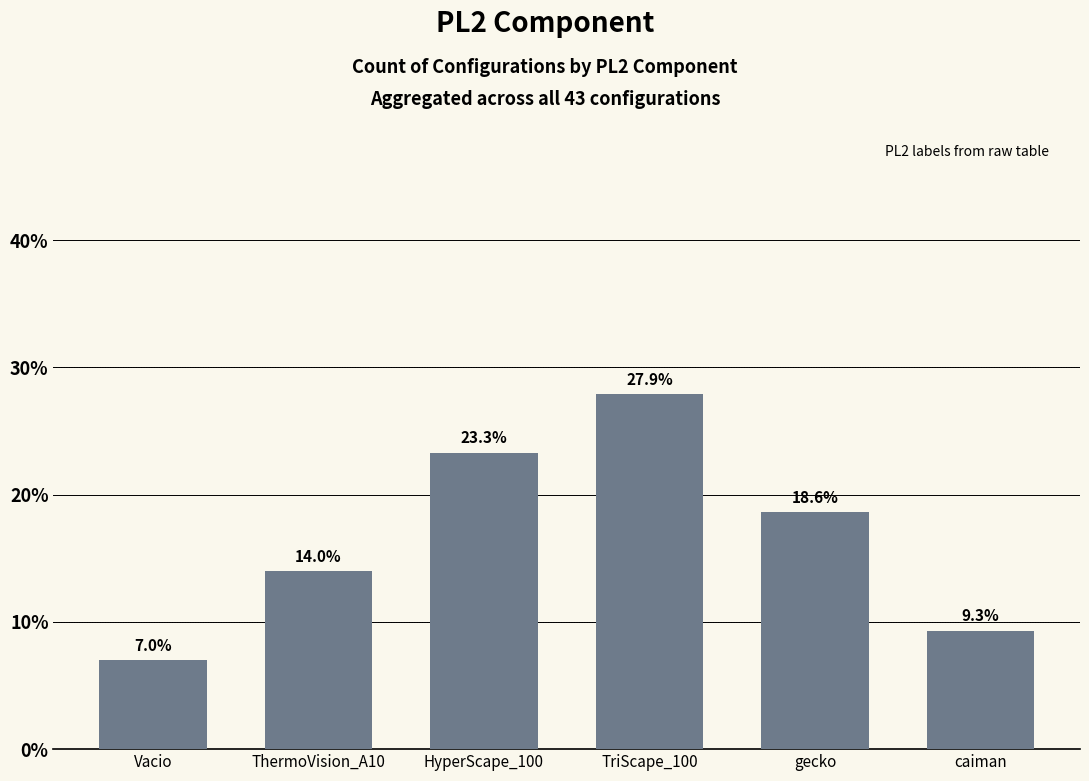

What is the label of the 2nd bar from the left?

ThermoVision_A10